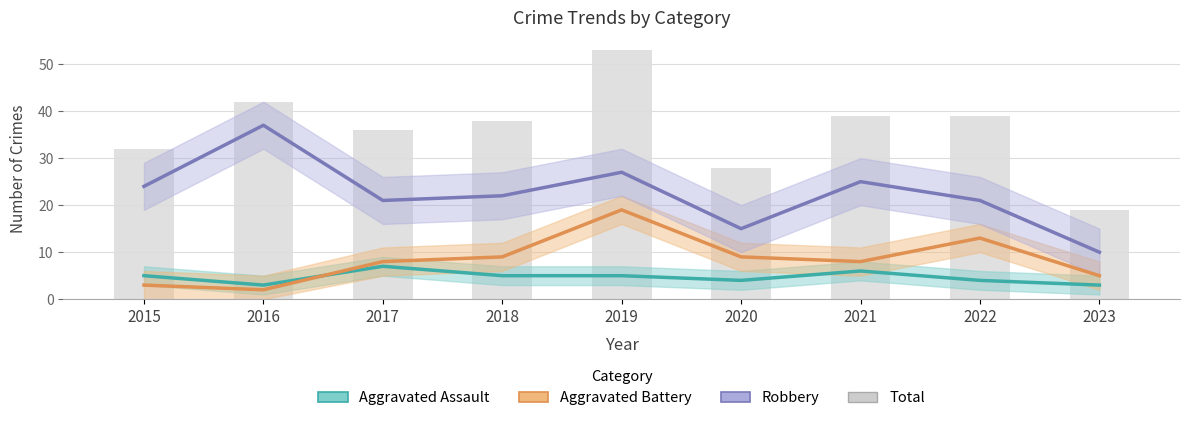

At how many categories does at least one series exceed 5?

9